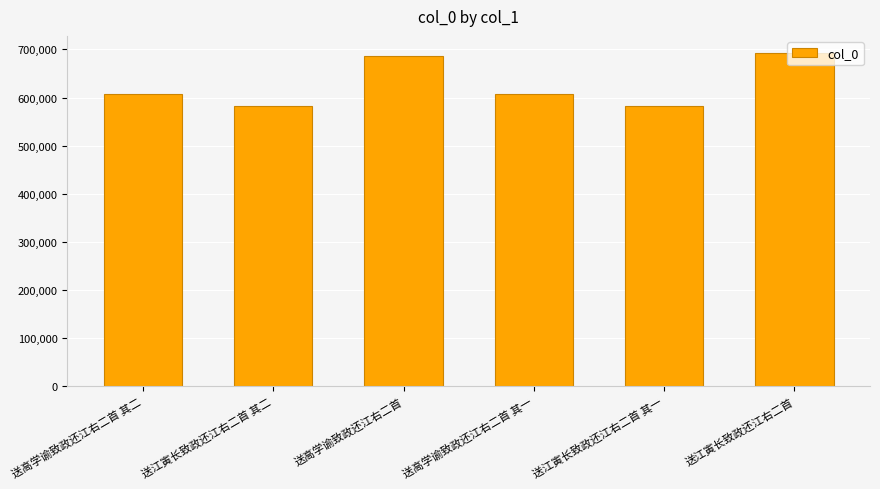

Is it true that the value at 送高学谕致政还江右二首 其二 is 327285?

False